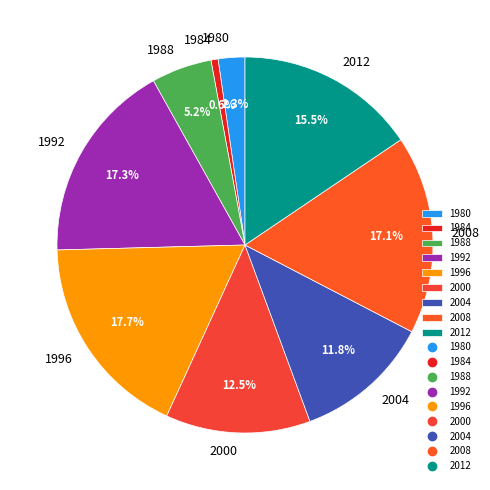

Does 1984 account for over 50% of the chart?

No